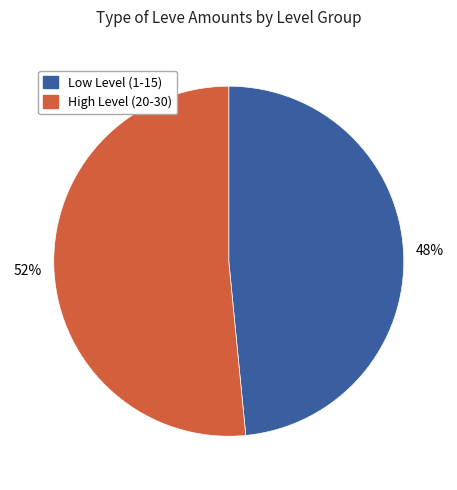

Does any single category account for the majority?

Yes